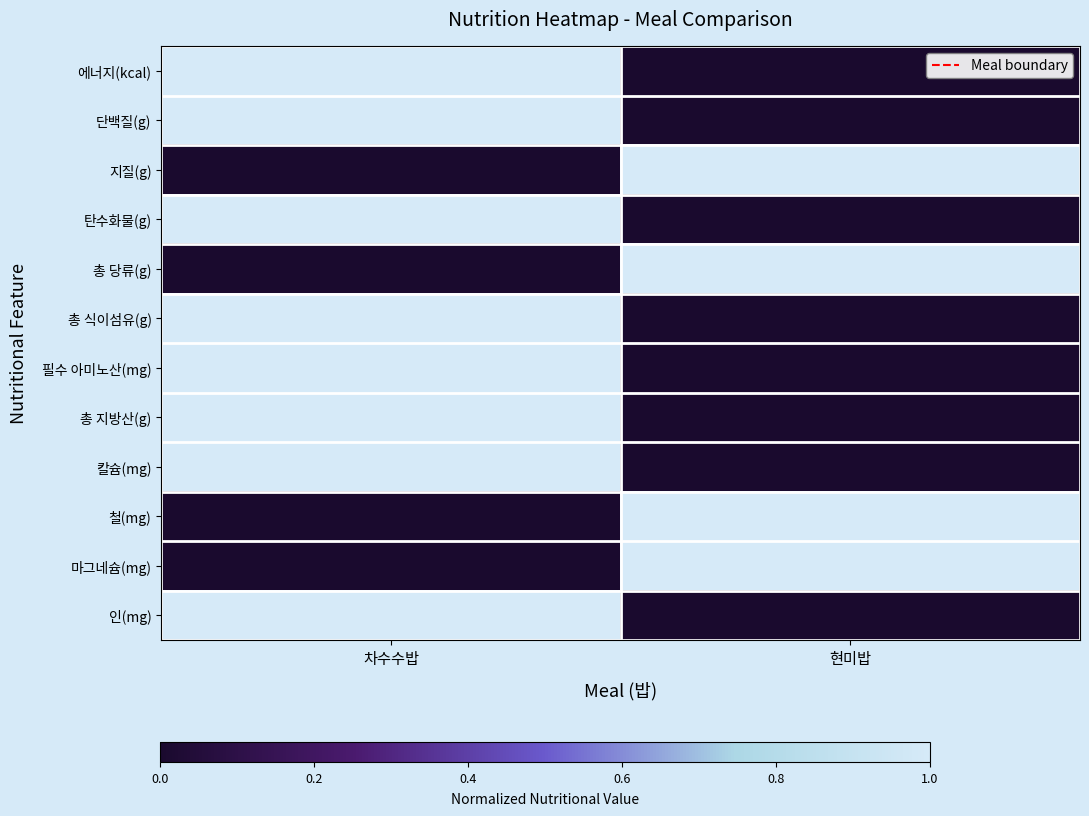

At which category is the sum across all series the highest?

차수수밥